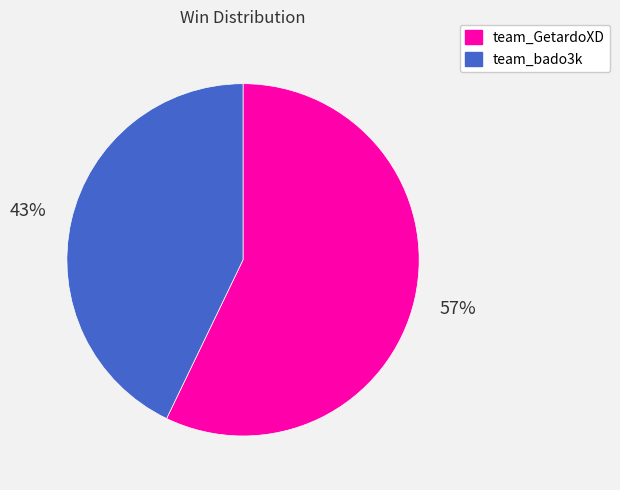

What is the ratio of the value at team_GetardoXD to the value at team_bado3k?

1.3